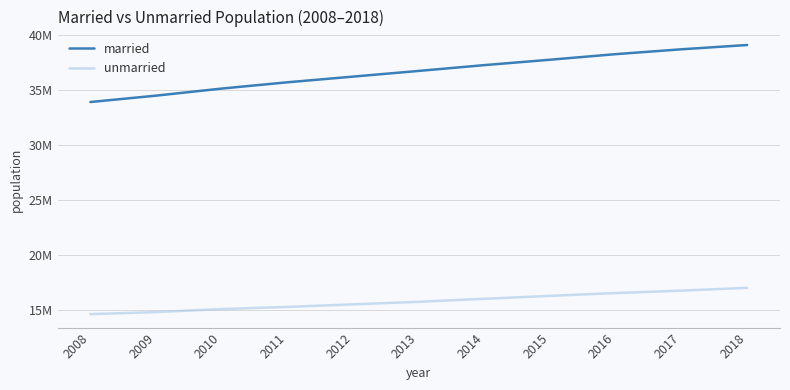

True or false: married and unmarried intersect in this chart.

False